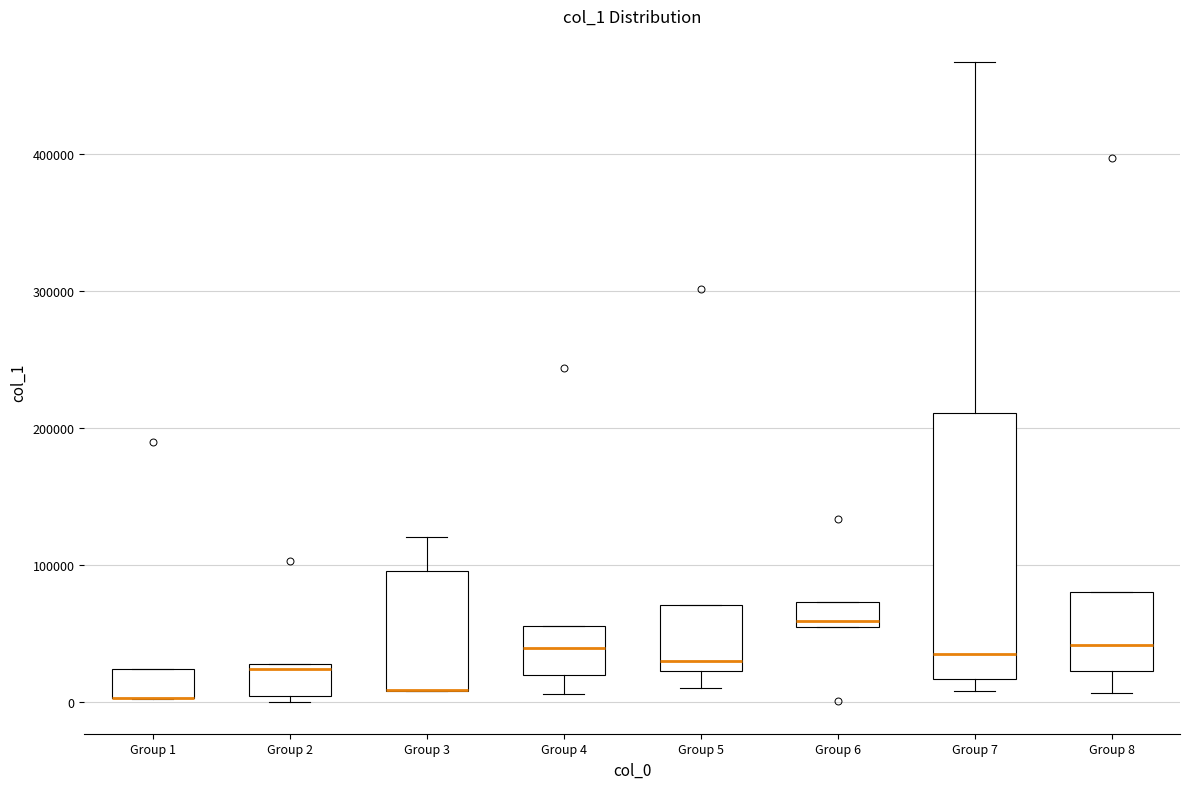

Where does the median line of the box for Group 2 sit on the y-axis? The values are not printed on the chart, so give them approximately, as read against the axis.

20000